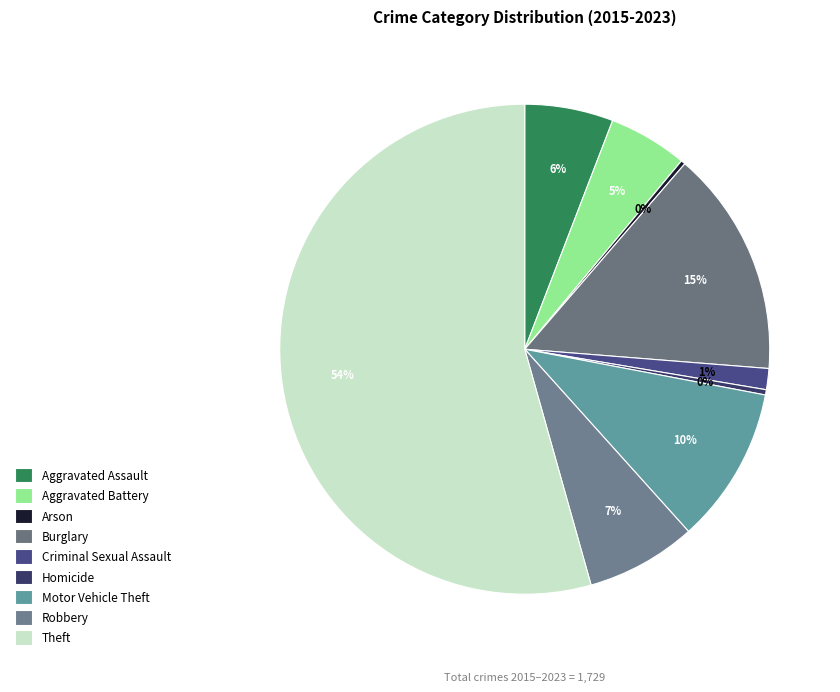

To the nearest percent, what is the difference between the largest and smallest slice percentages?

54%